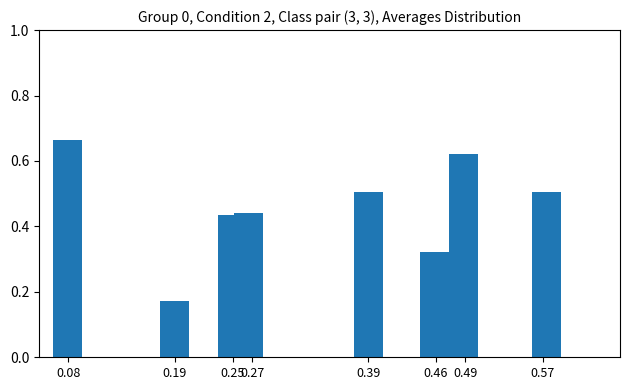

What is the average value?

0.5